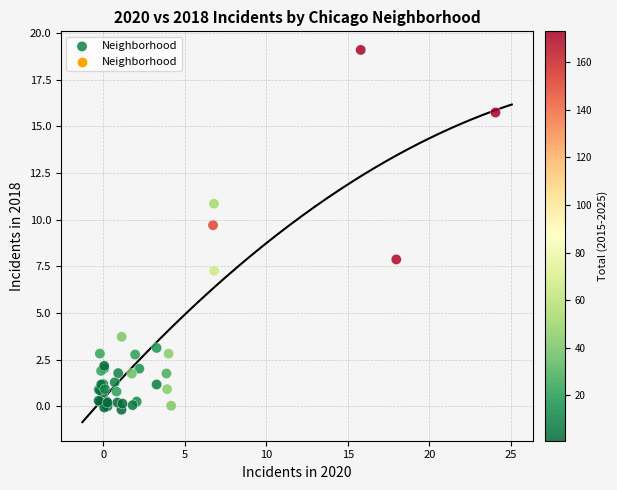

What Y value in the scatter plot is closest to 9?

9.7